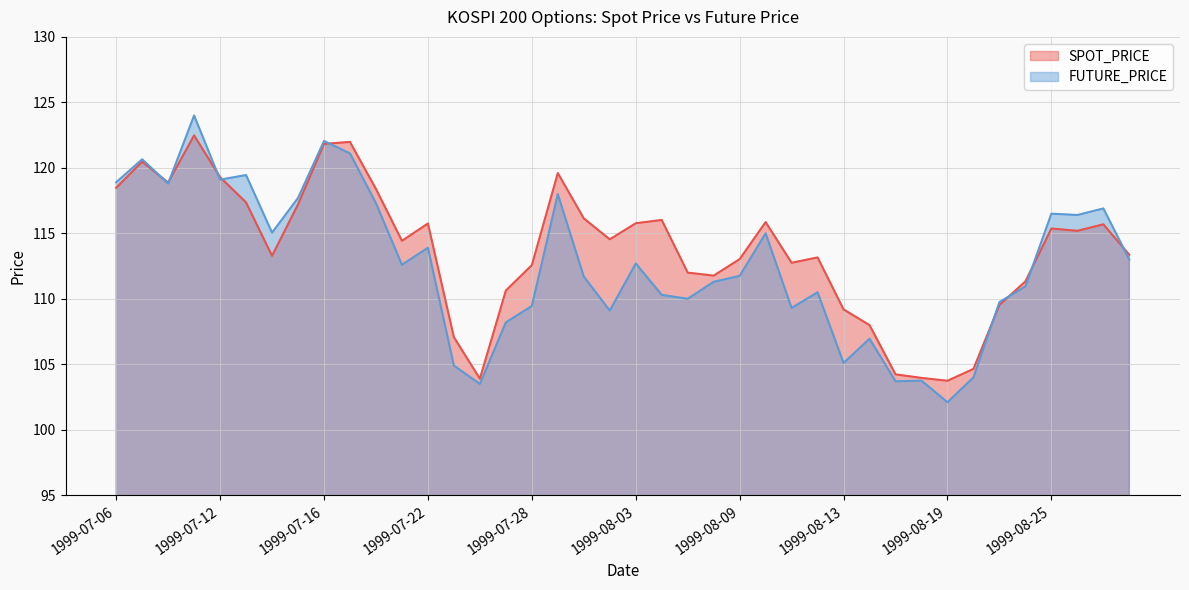

Where is the first local minimum for SPOT_PRICE?

1999-07-08